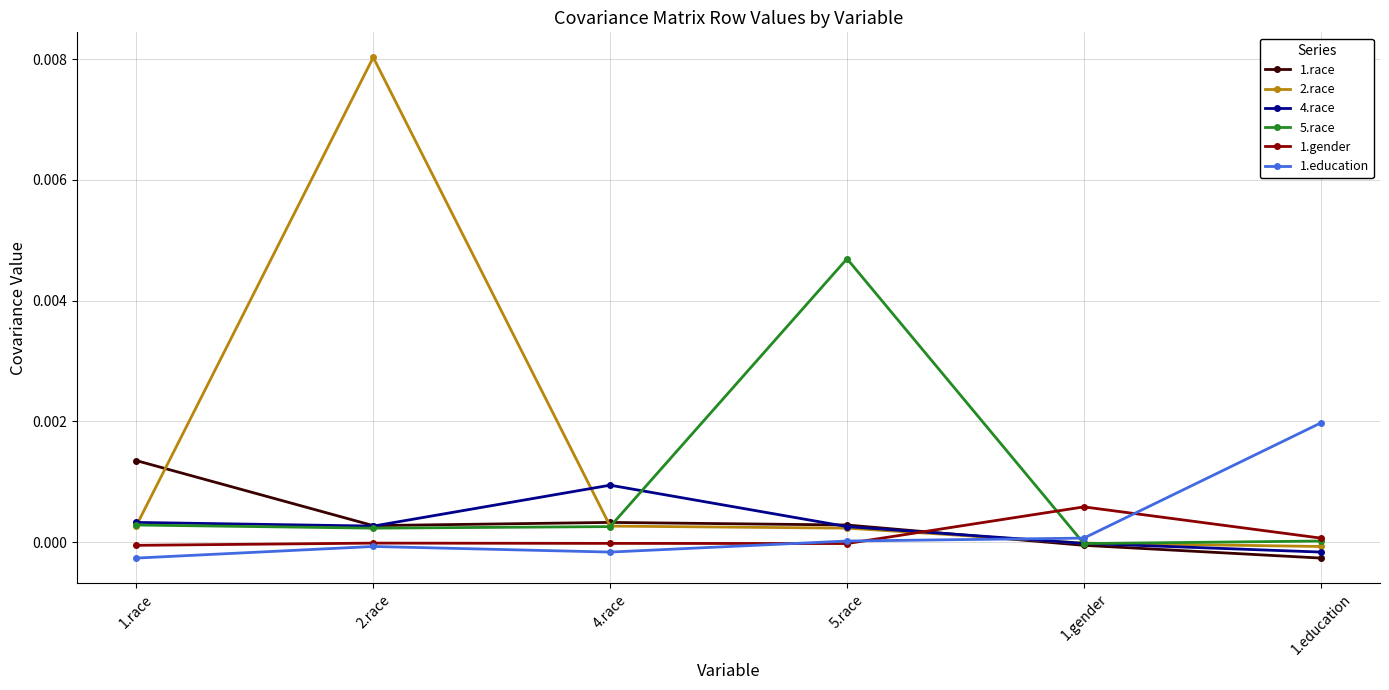

At how many categories does at least one series exceed 0?

6